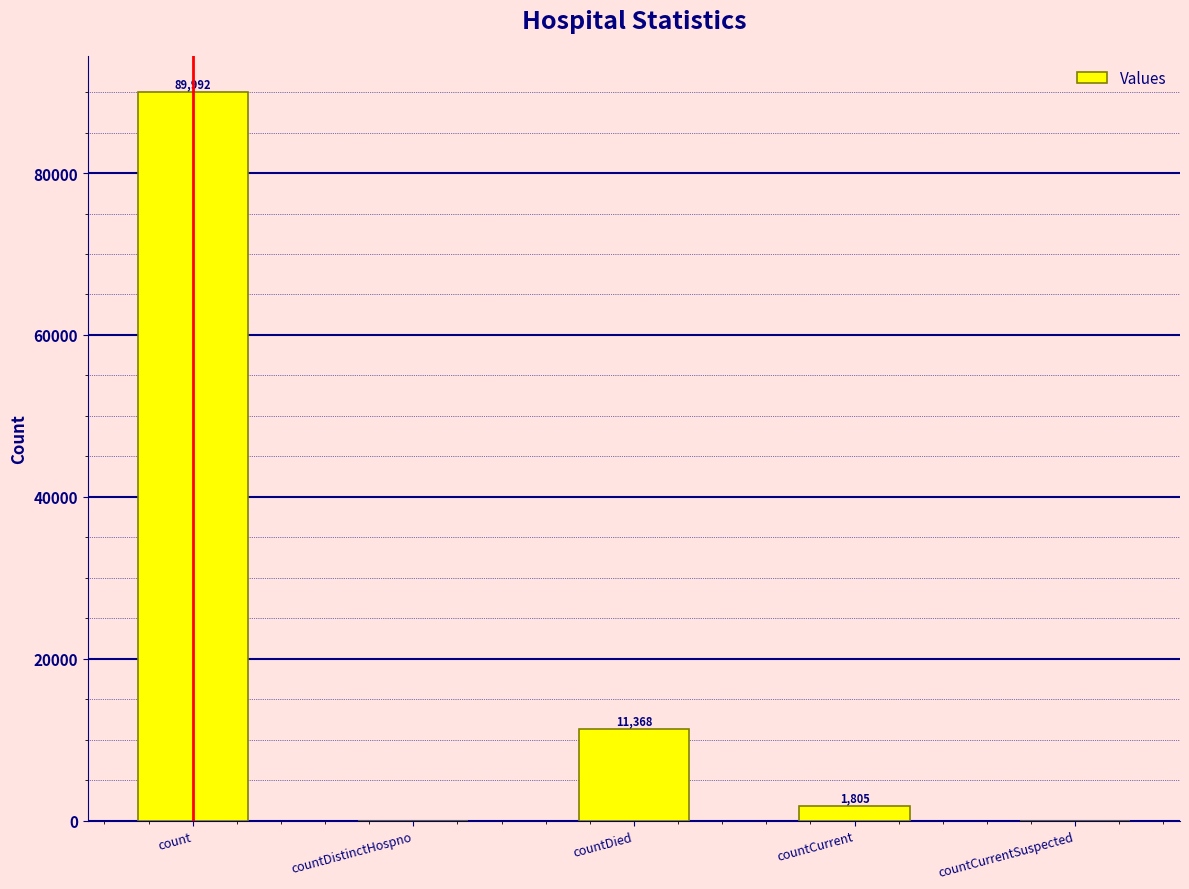

Reading left to right, list all the values displayed in this chart.

89992	0	11368	1805	0